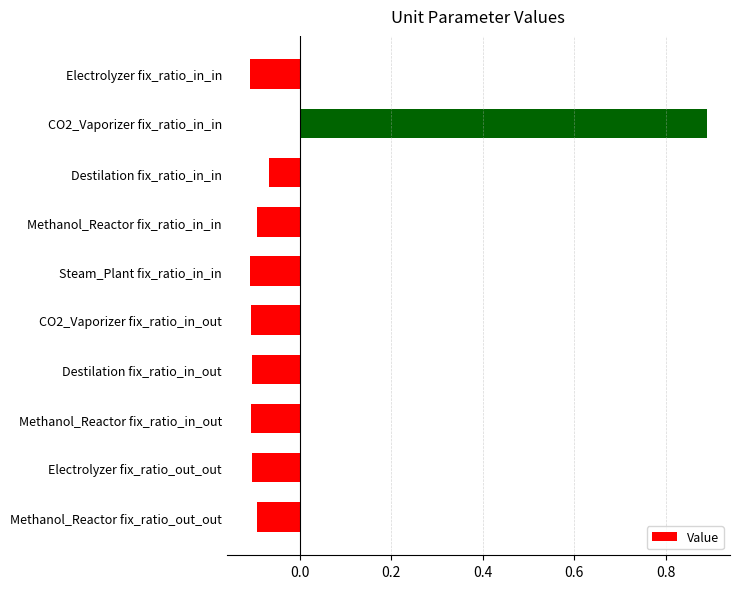

What is the label of the 6th bar from the top?

CO2_Vaporizer fix_ratio_in_out